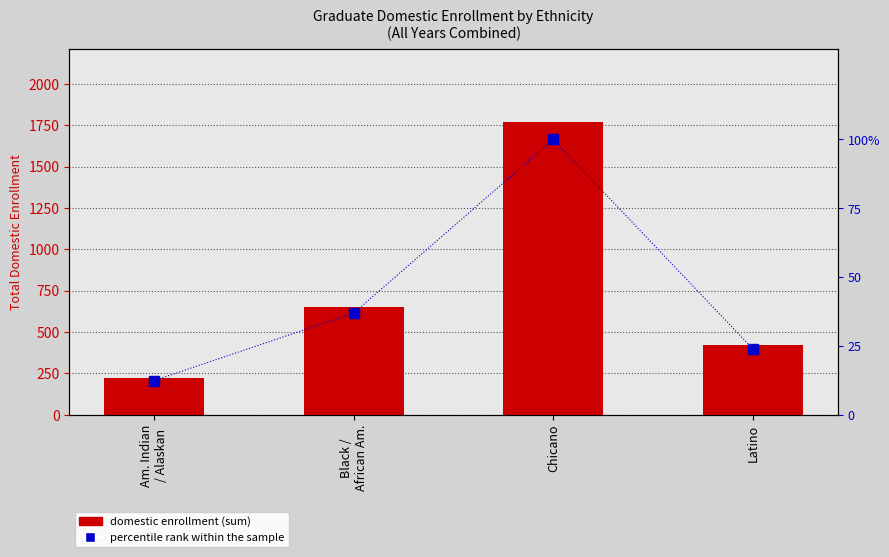

What is the average value of the percentile rank within the sample series?

43.3